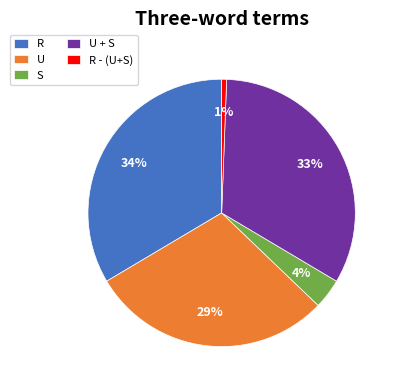

Which category has the biggest portion of the pie?

R